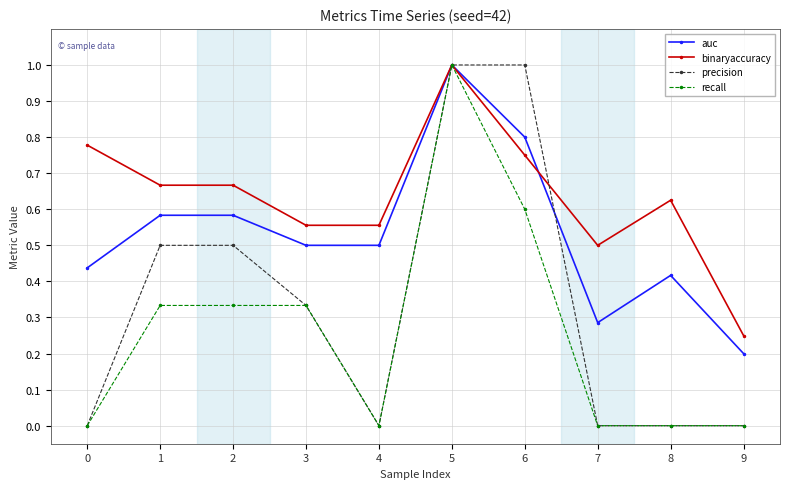

Rank the series by their average value, from lowest to highest.

recall, precision, auc, binaryaccuracy